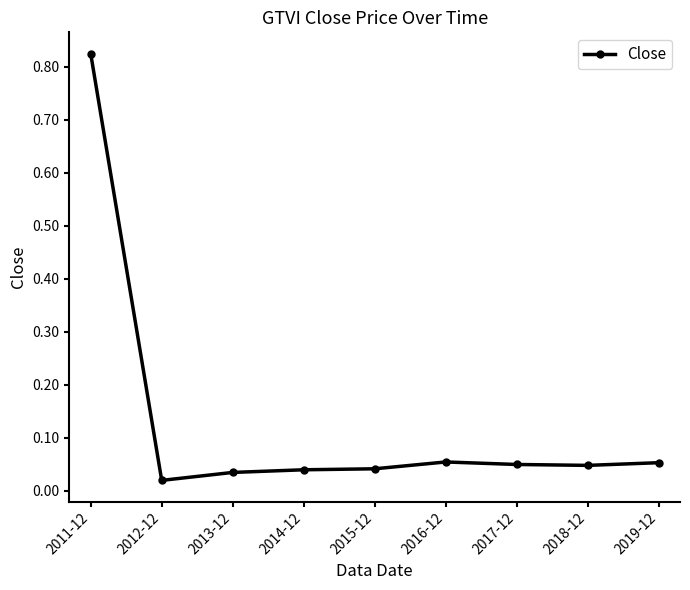

What is the sum of all values?

1.2